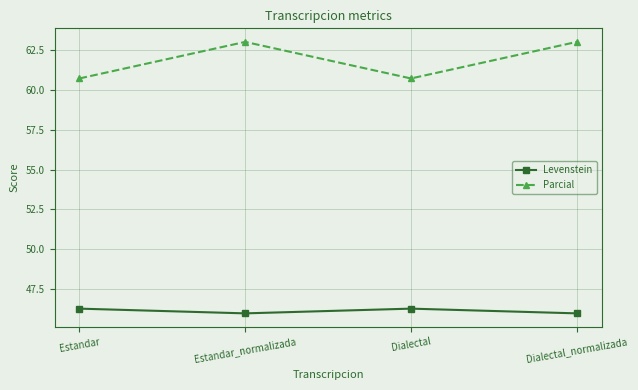

What is the minimum value shown in the chart?

46.0